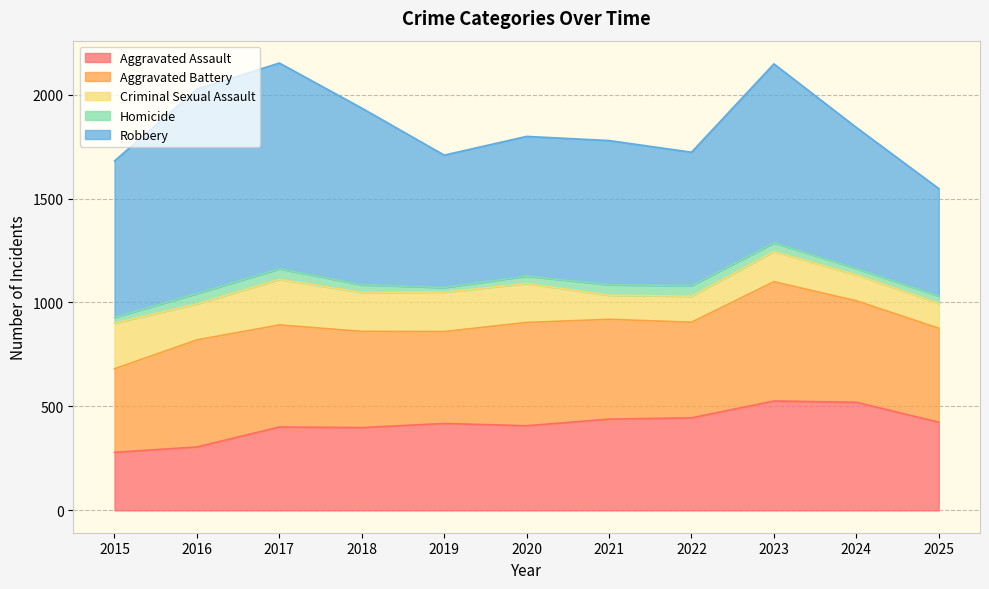

What is the difference between the highest and lowest values at 2015?

726